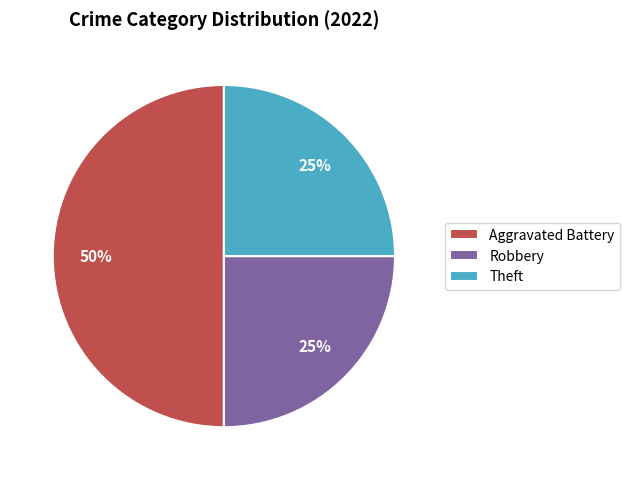

Is the sum of Robbery and Aggravated Battery greater than half?

Yes